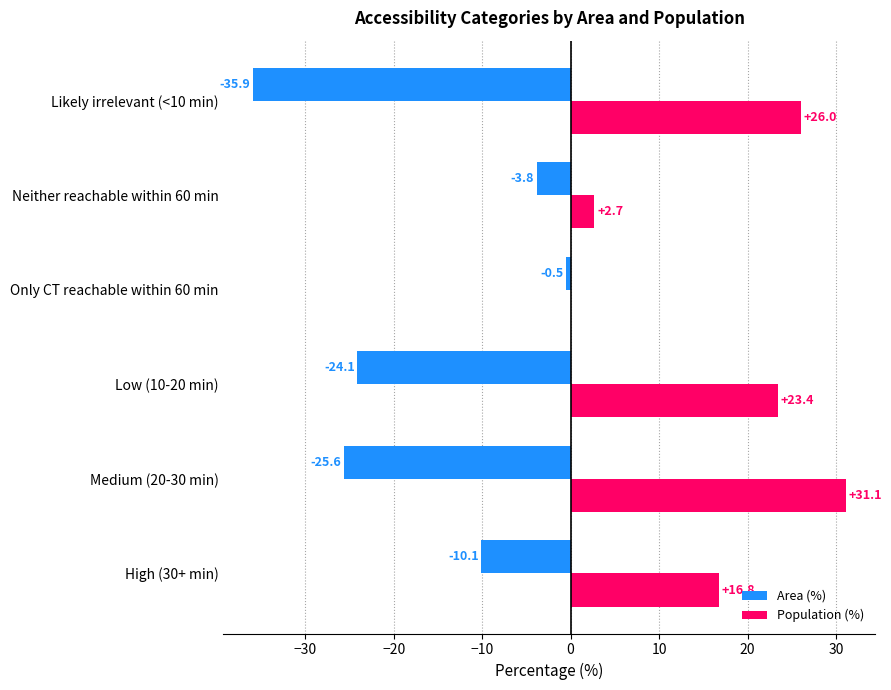

Which series has the largest total across all categories?

Population (%)